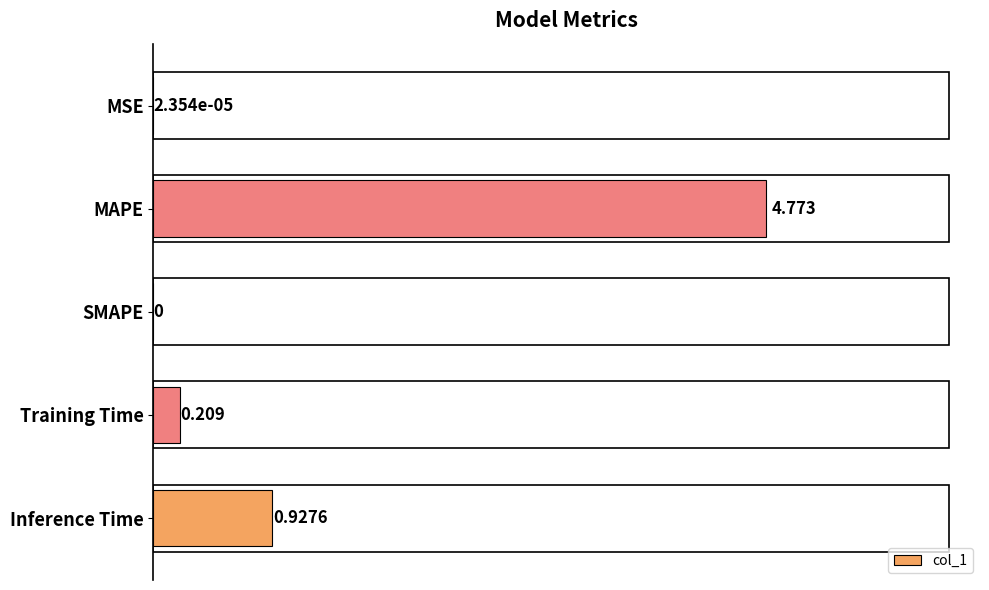

Where is the data nearest to the value 2?

Inference Time